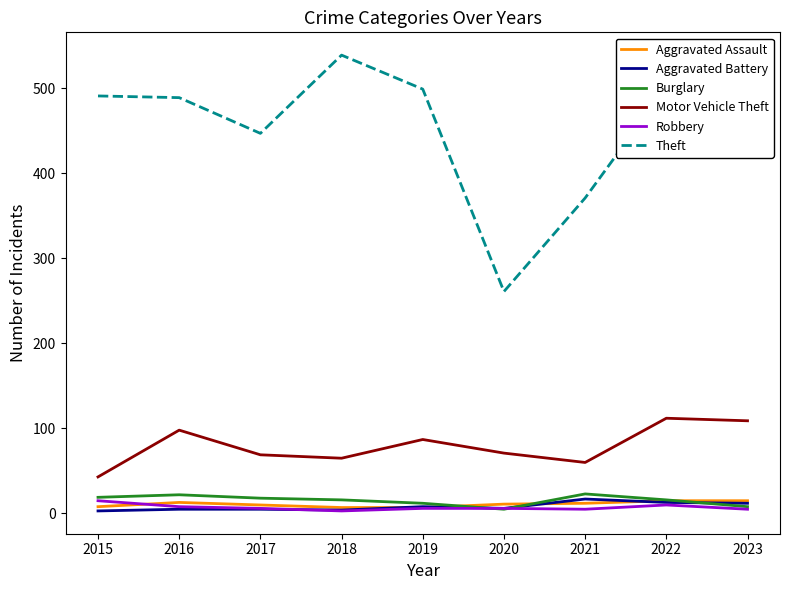

At which category does the chart reach its peak across all series?

2018